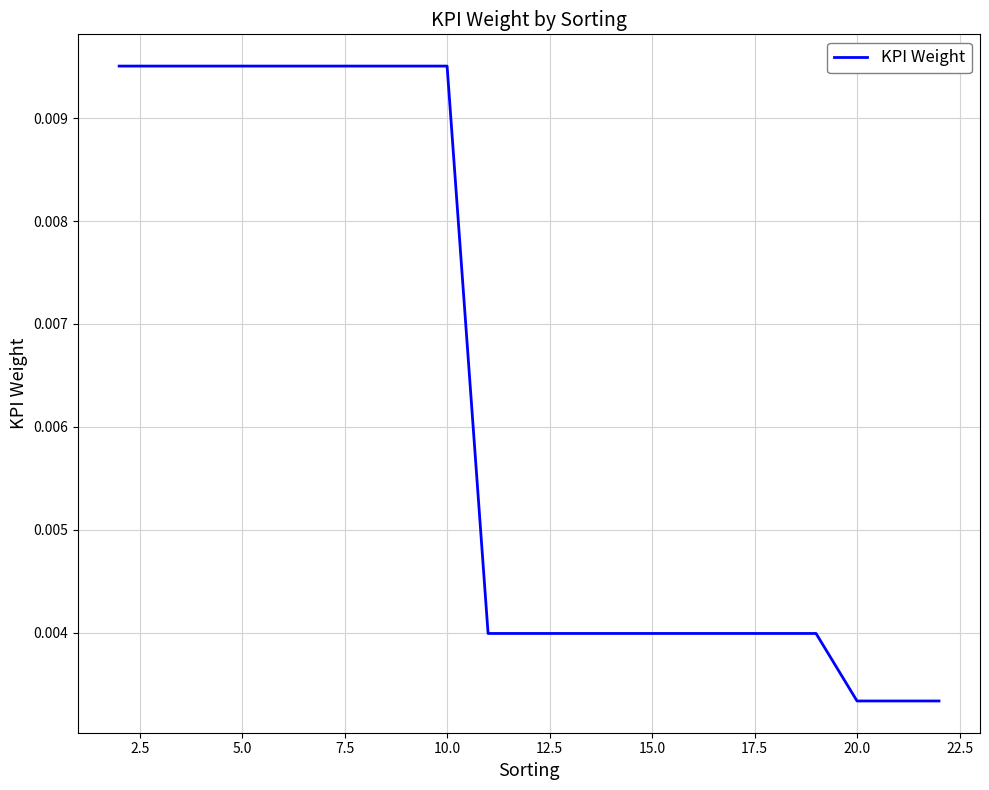

How many lines are shown in the chart?

1